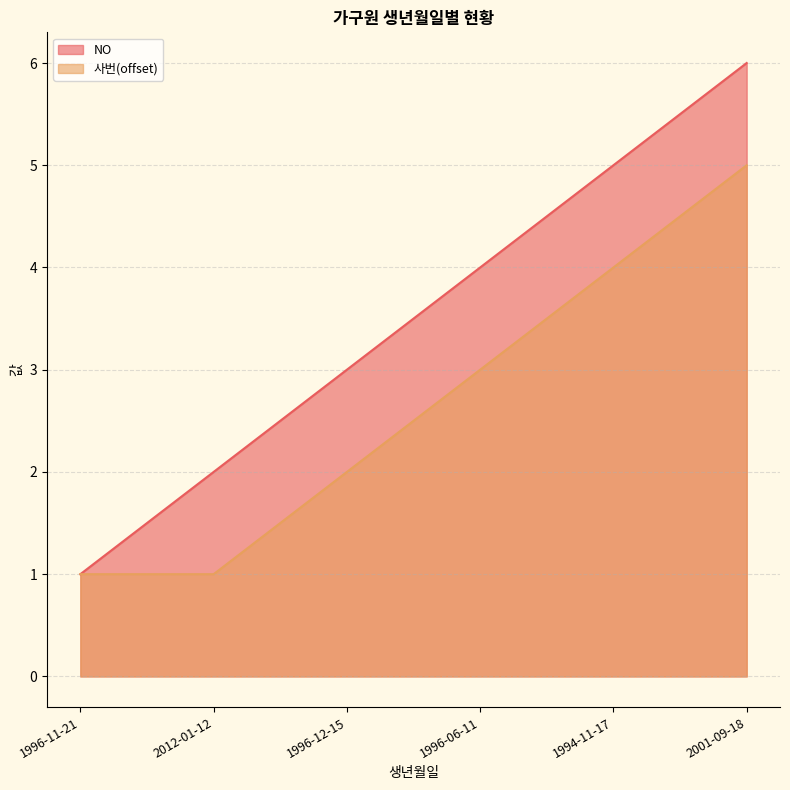

What is the label of the 3rd point from the right?

1996-06-11